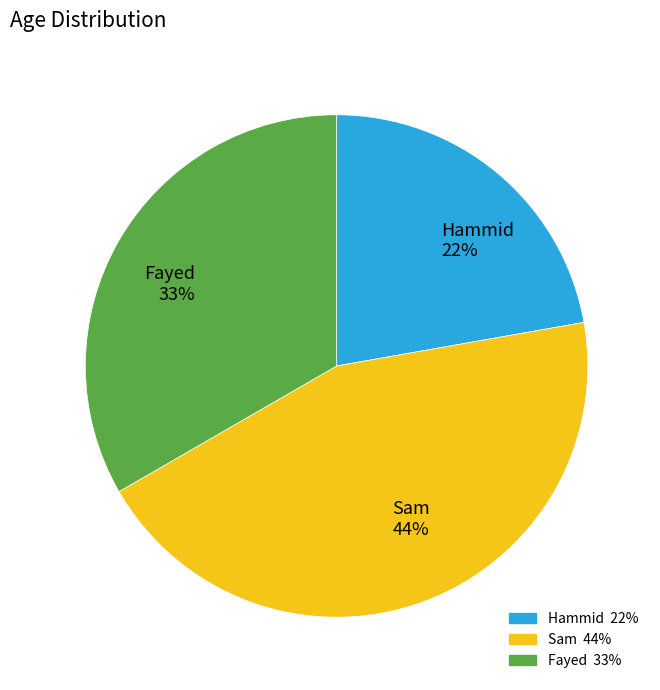

Is it true that Hammid is 22% of the pie?

True